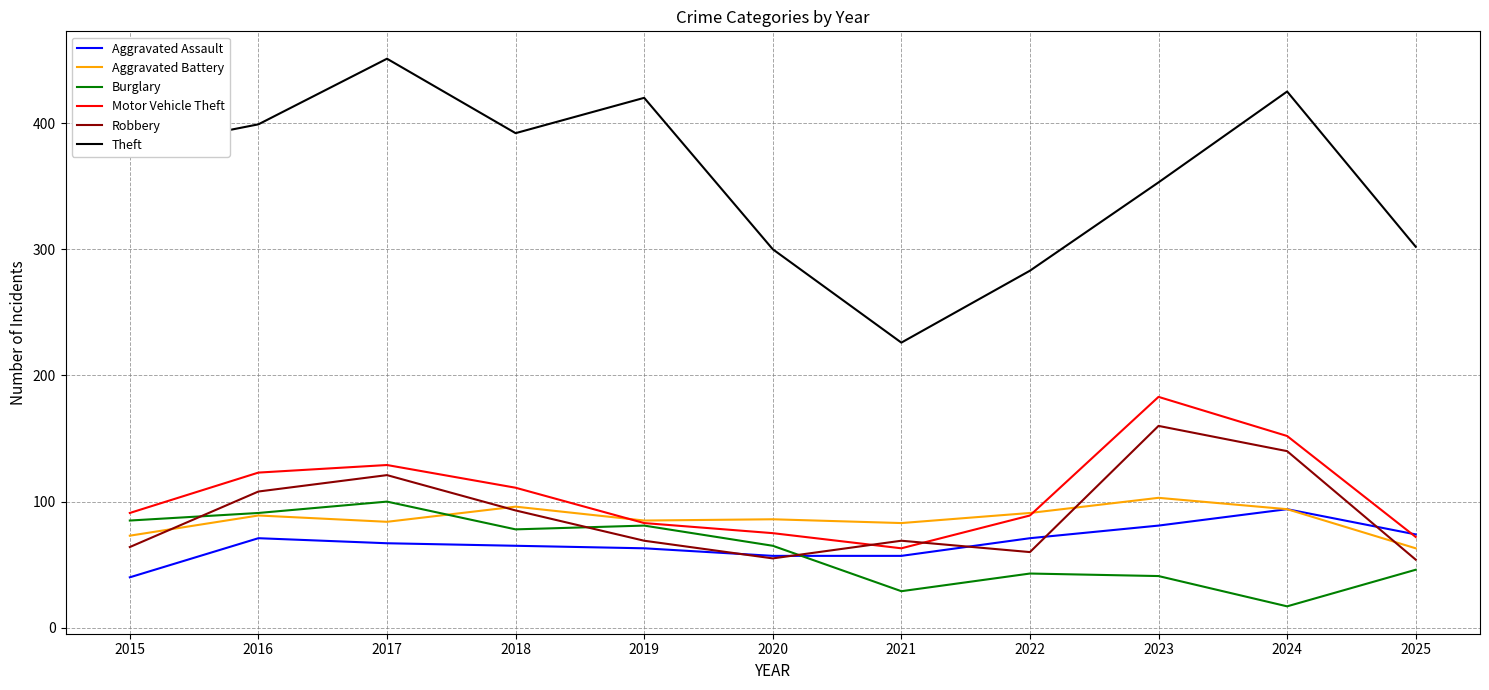

What value does the Aggravated Assault series have at 2017, to the nearest 10?

70